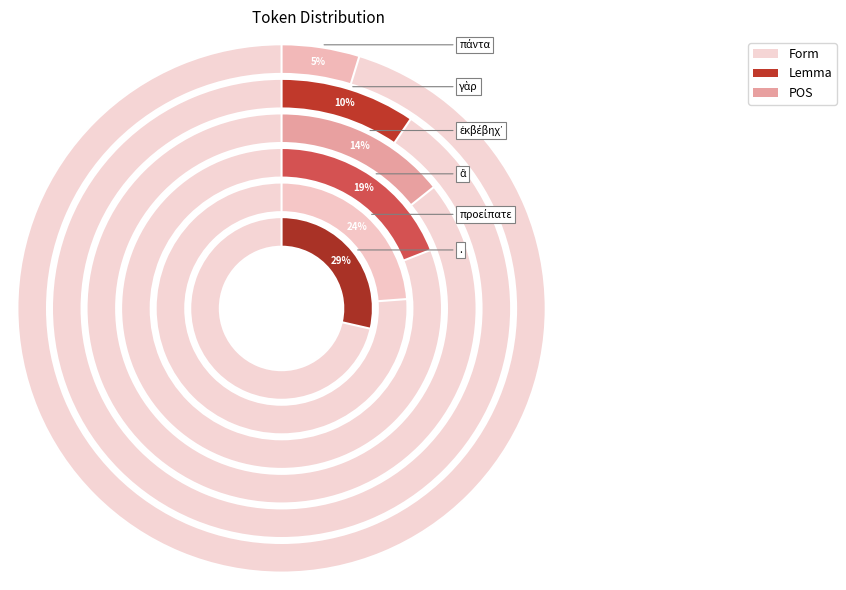

Rank the categories by value from lowest to highest.

πάντα, γὰρ, ἐκβέβηχ᾽, ἃ, προείπατε, .